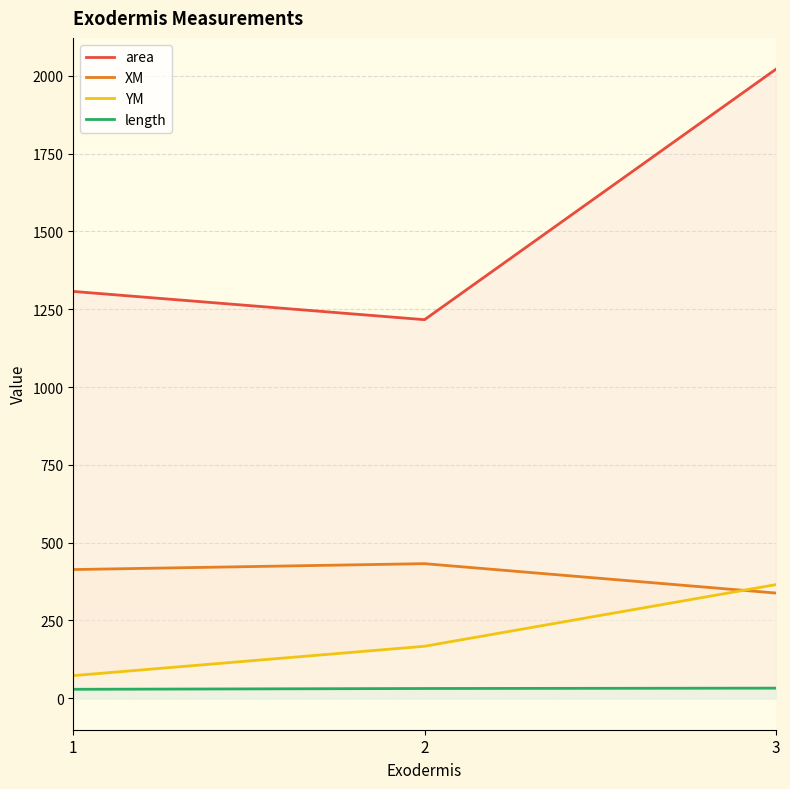

What is the spread (max minus min) of values at 2?

1185.2